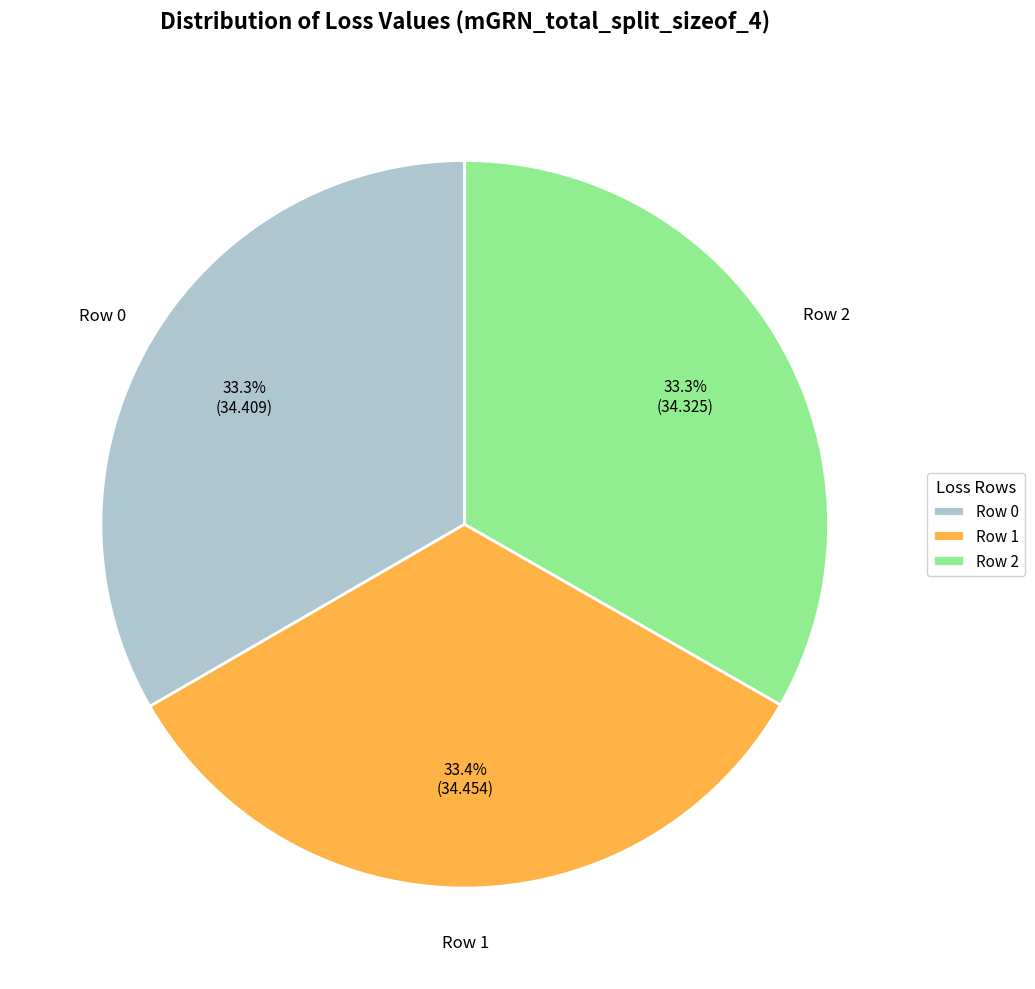

How many segments does this pie chart have?

3